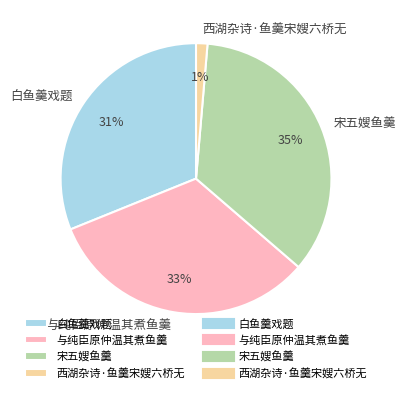

Is the sum of 与纯臣原仲温其煮鱼羹 and 西湖杂诗·鱼羹宋嫂六桥无 greater than half?

No